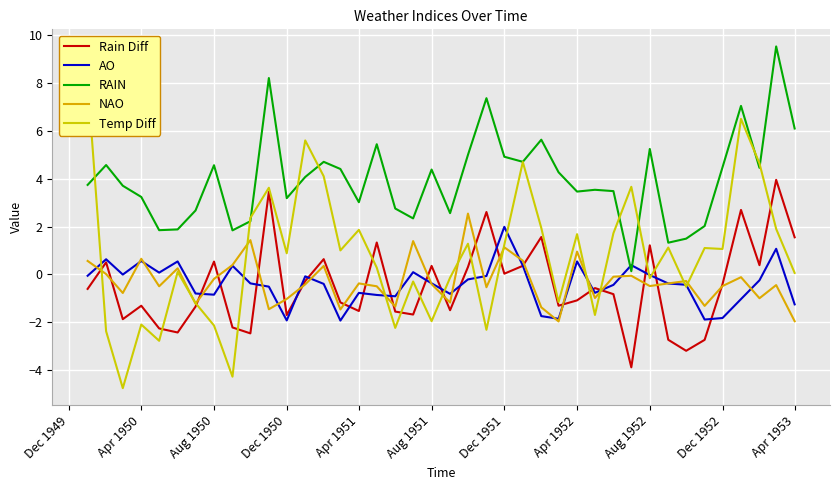

What is the minimum value for NAO?

-2.0